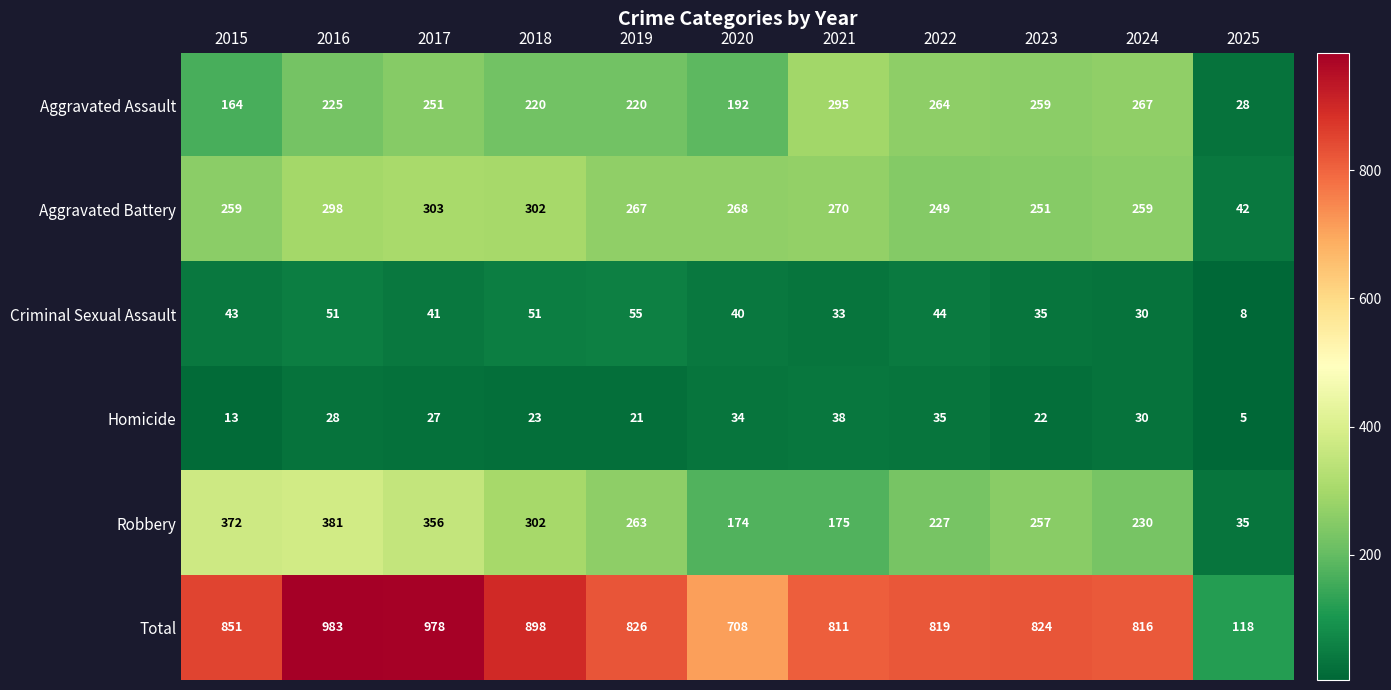

Between 2017 and 2022, which series saw the biggest shift?

Total